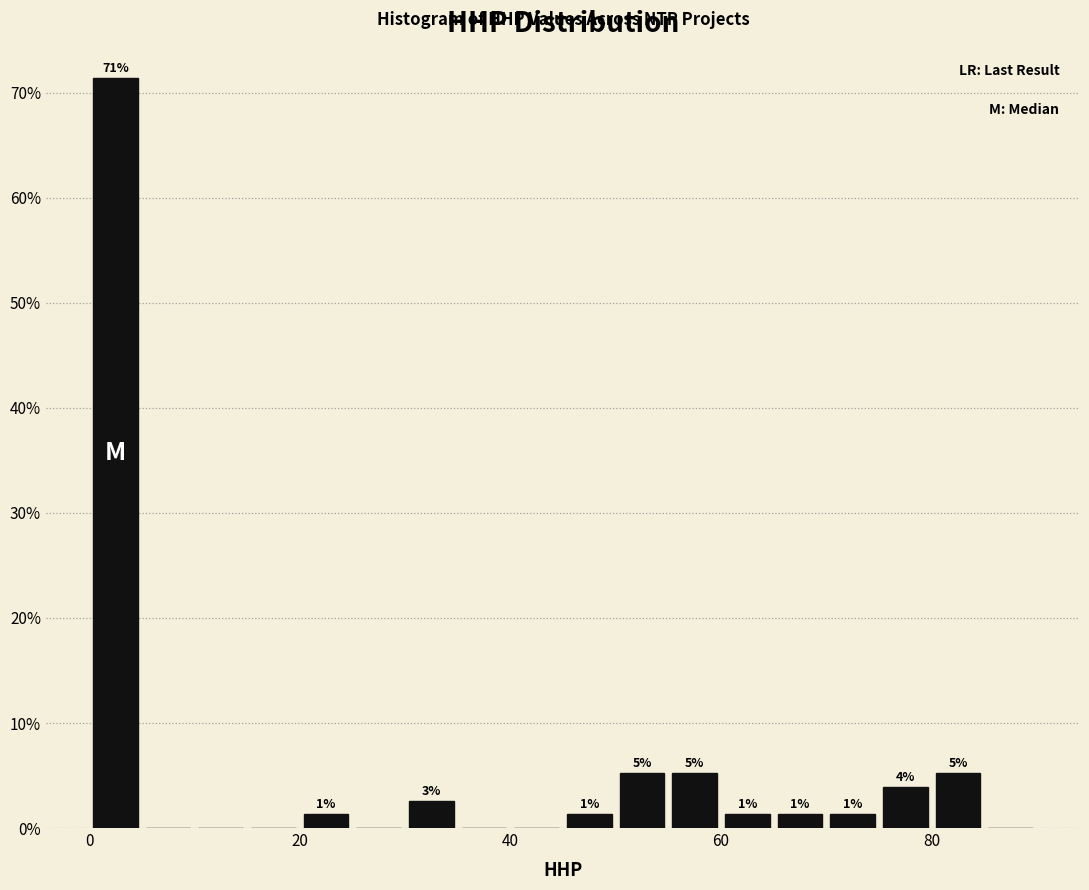

Read against the x-axis, roughly where is the centre of the tallest bar?

2